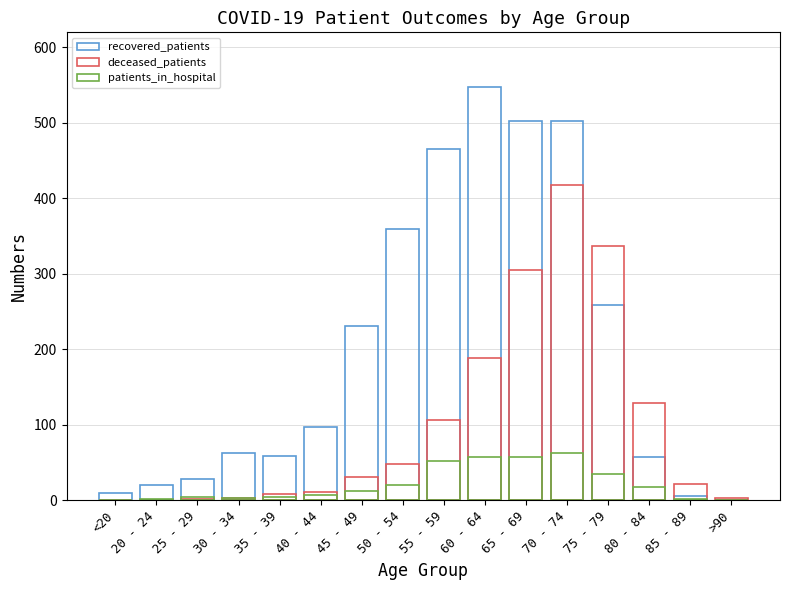

Does the chart contain stacked bars?

No